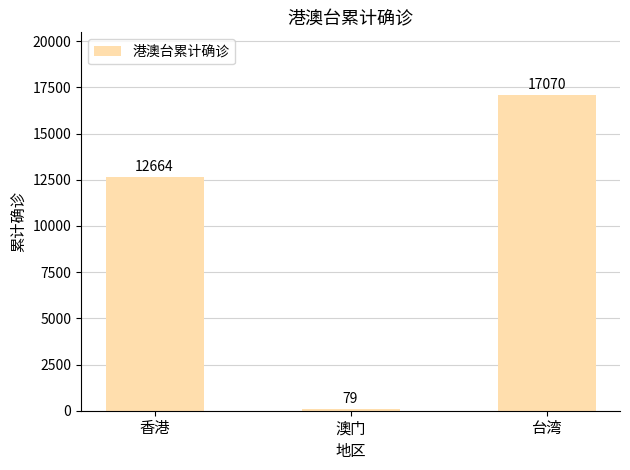

At which category does the chart reach its minimum across all series?

澳门